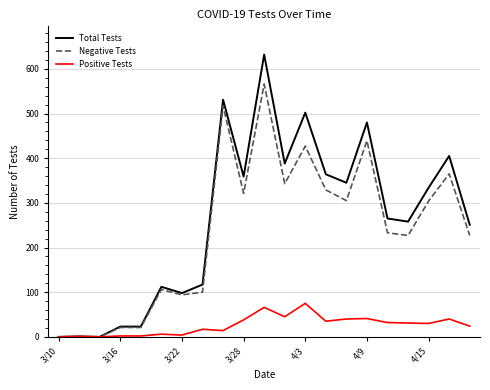

What is the highest value of the Positive Tests series?

75